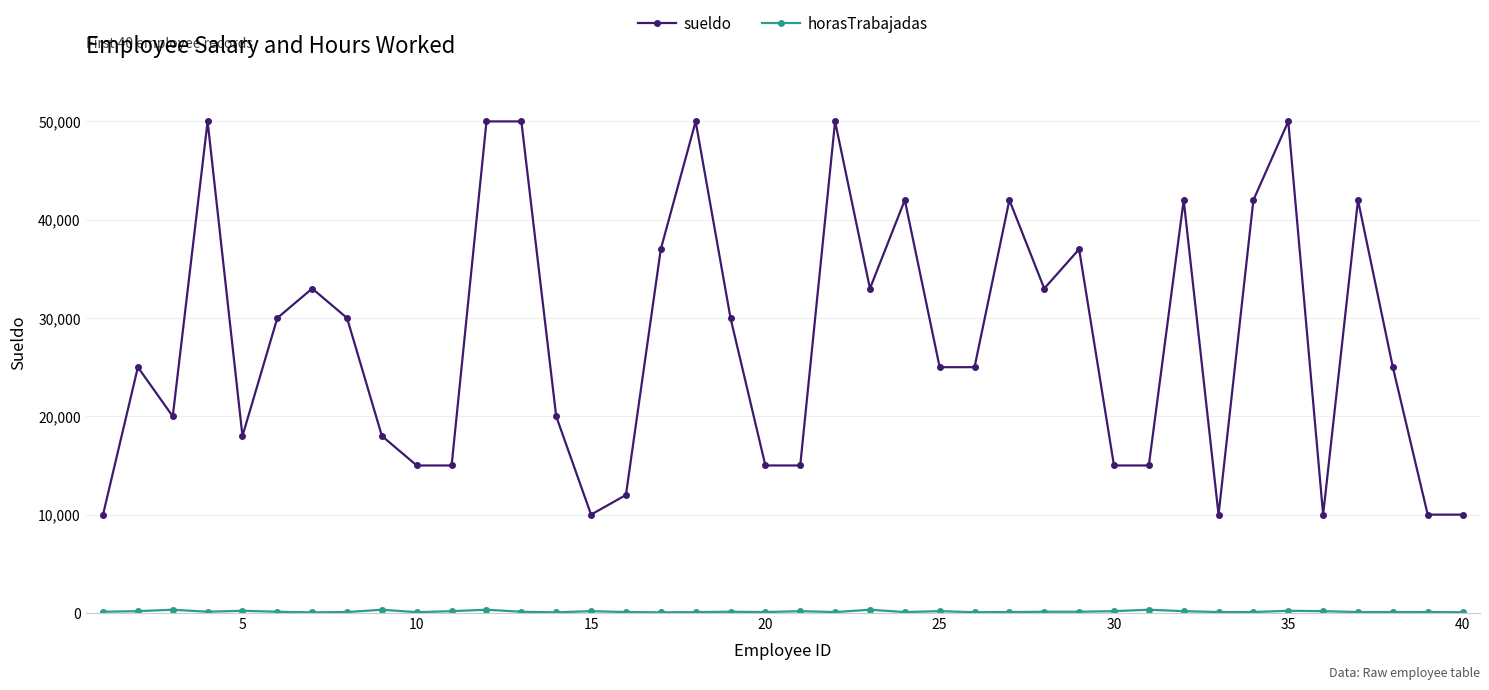

What is the minimum value shown in the chart?

60